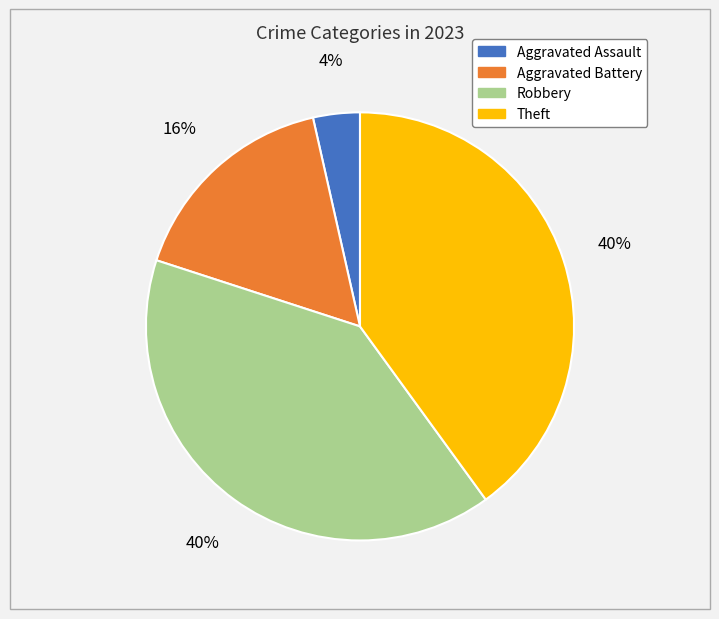

To the nearest percent, what is the combined percentage of Robbery and Theft?

80%